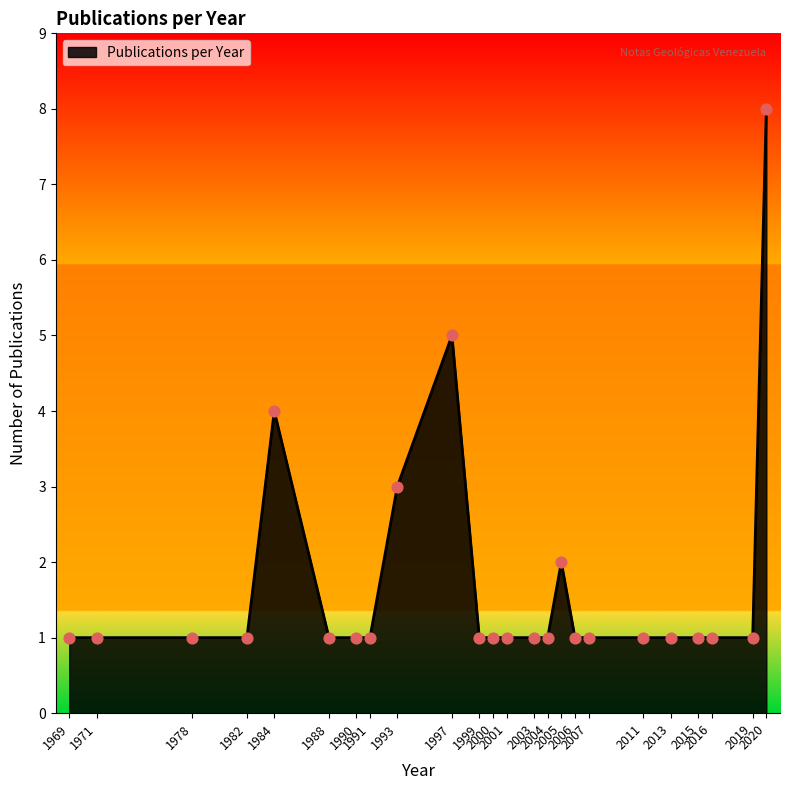

Which has a higher value, 1978 or 1997?

1997